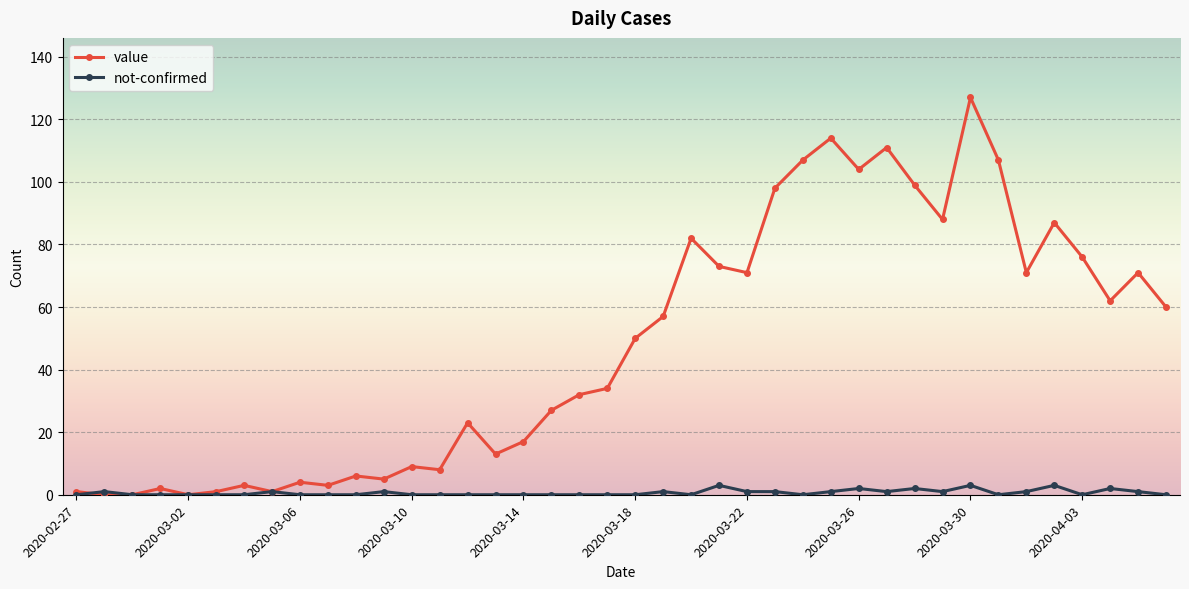

Rank the series by their maximum value, from lowest to highest.

not-confirmed, value